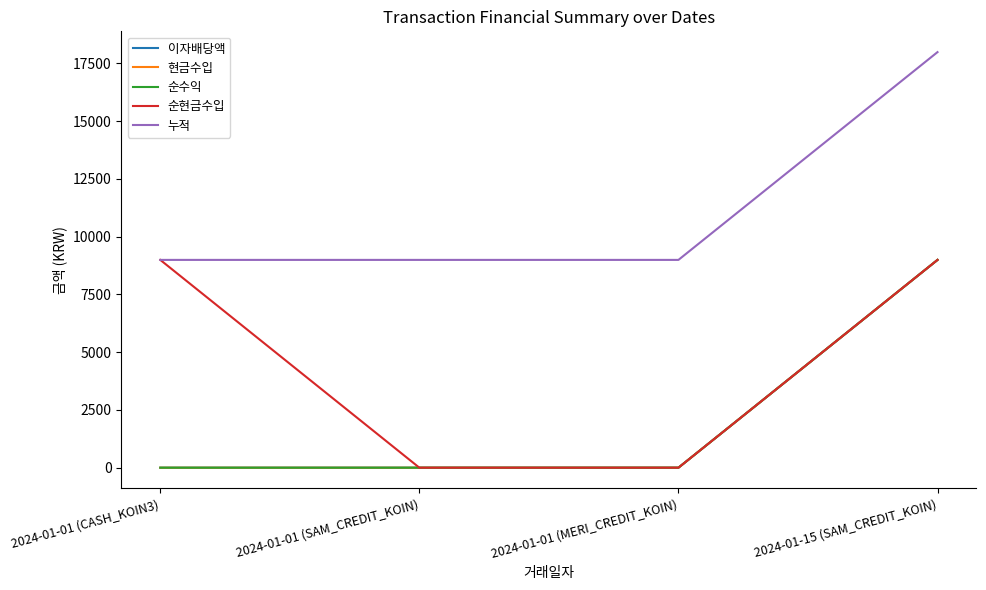

Does the chart have visible grid lines?

No